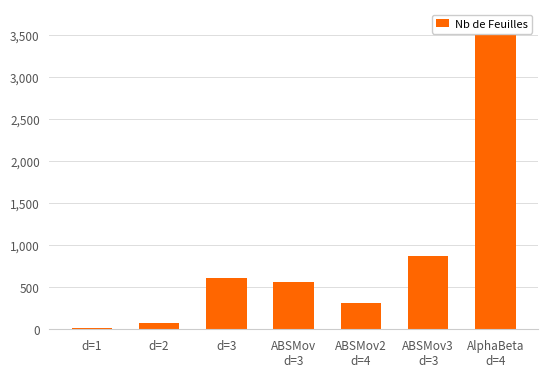

What is the greatest value displayed?

3628